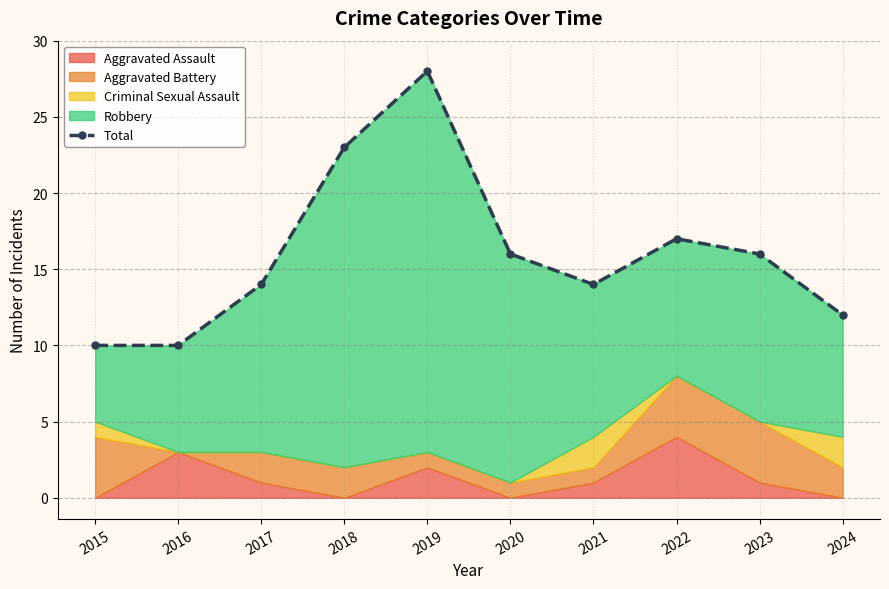

Rank the categories by value from lowest to highest.

2015, 2016, 2024, 2017, 2021, 2020, 2023, 2022, 2018, 2019